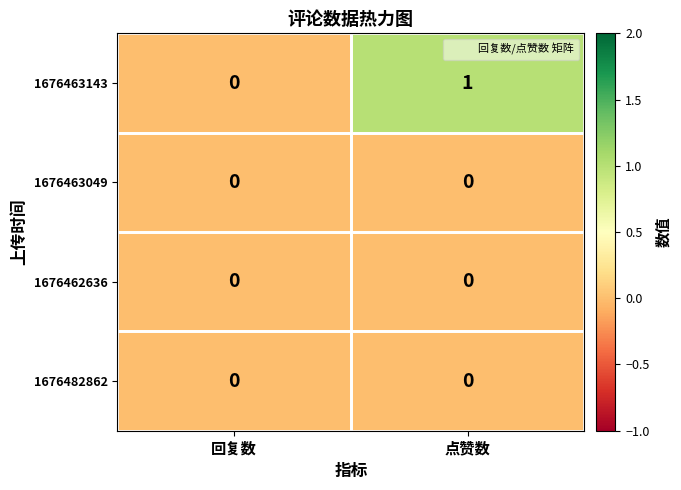

The value of 1676463143 at 回复数 is 0. True or false?

True